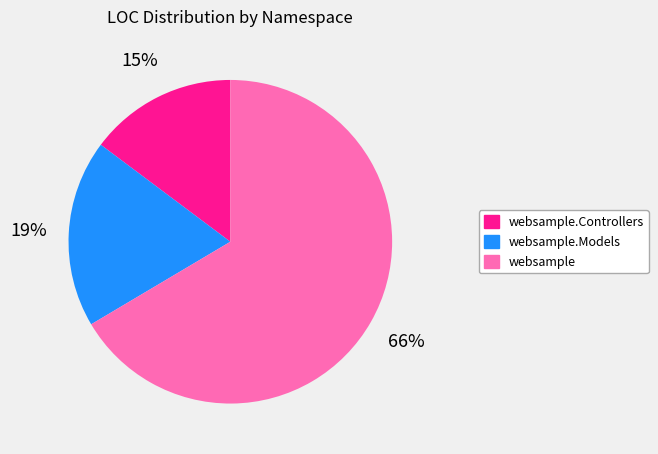

To the nearest percent, what is the average slice percentage?

33%